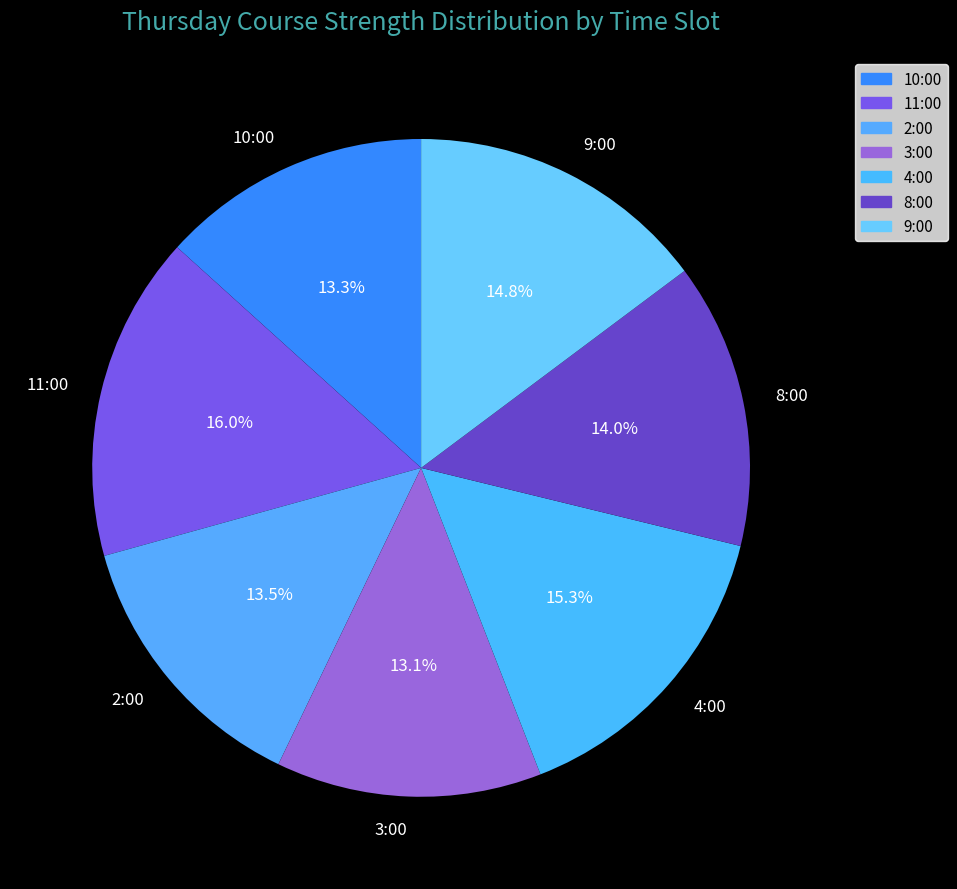

What percentage do 10:00 and 2:00 together represent?

26.8%